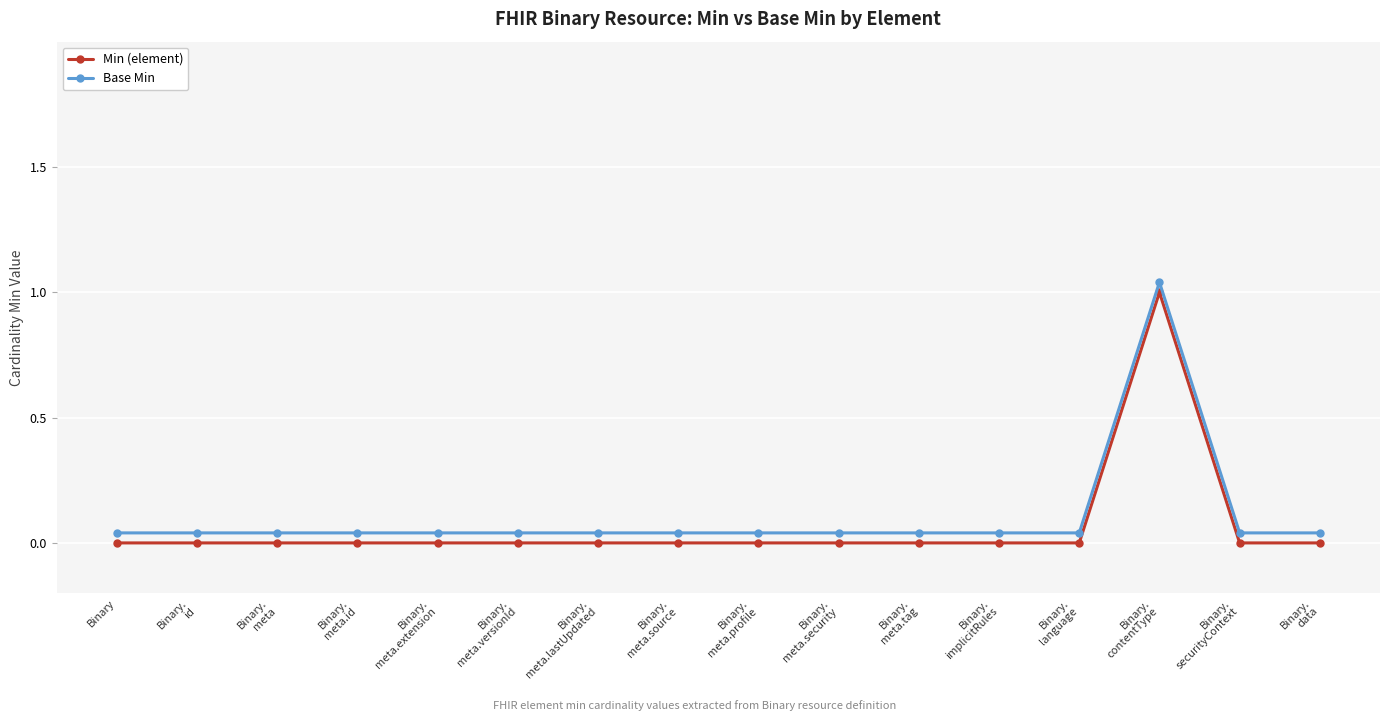

At how many categories does at least one series exceed 0?

16